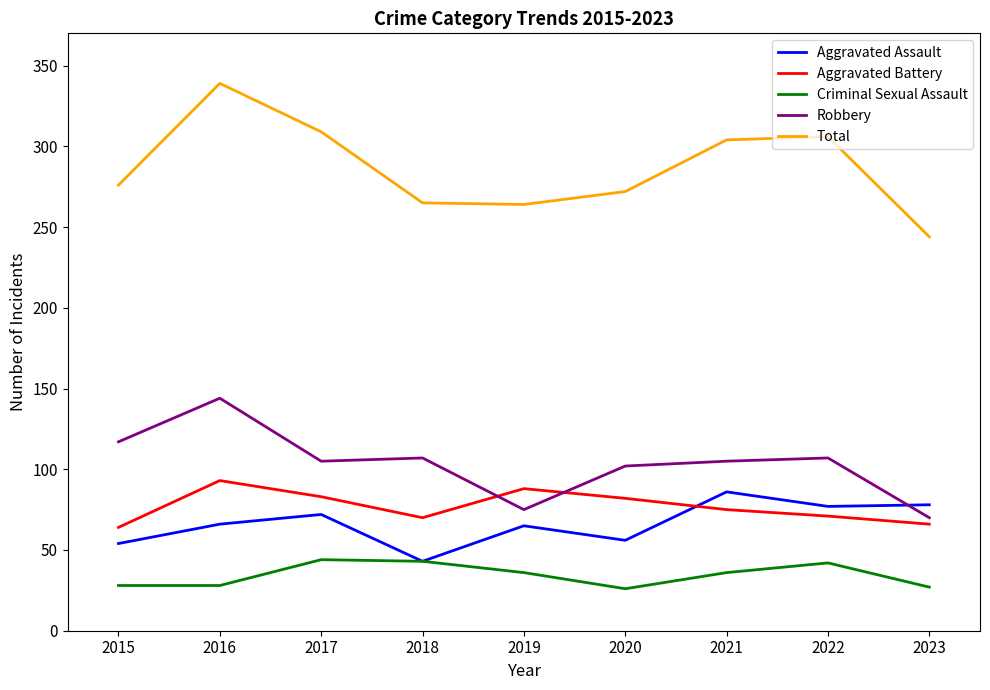

At how many categories does at least one series exceed 126?

9